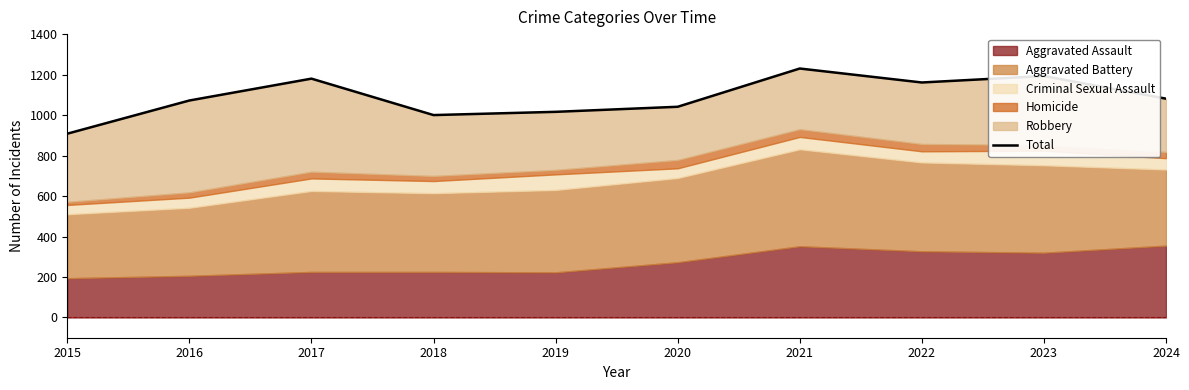

True or false: there are more than 1 points higher than both neighbors.

True